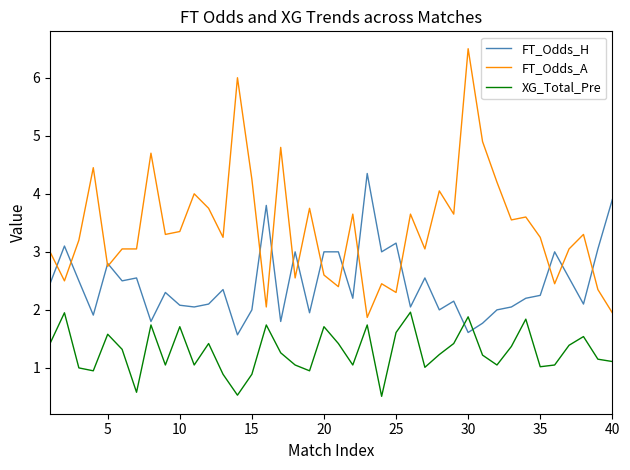

Which series ends up on top after the final intersection of XG_Total_Pre and FT_Odds_H?

FT_Odds_H